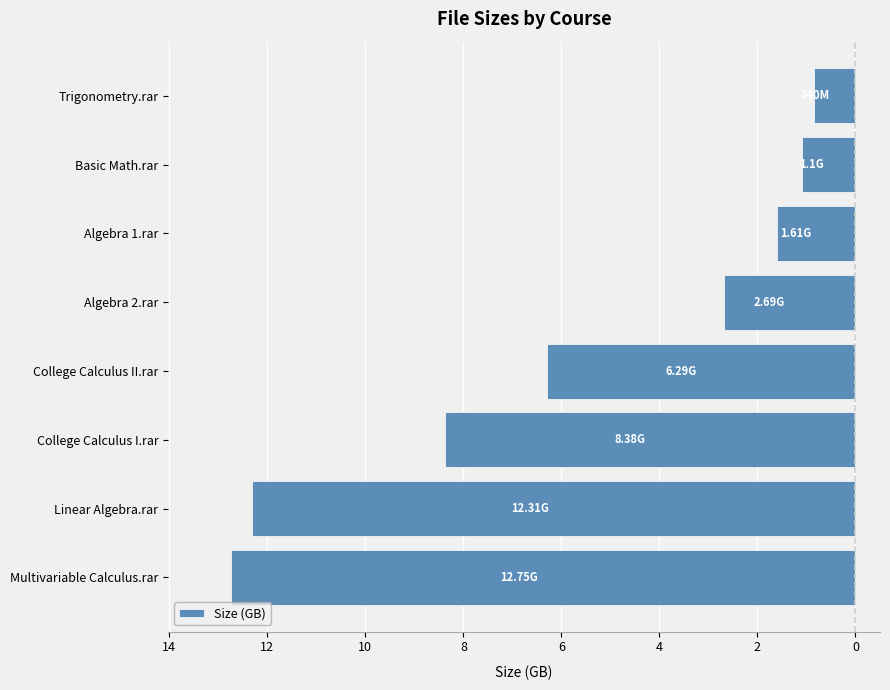

Does the chart contain any negative values?

Yes